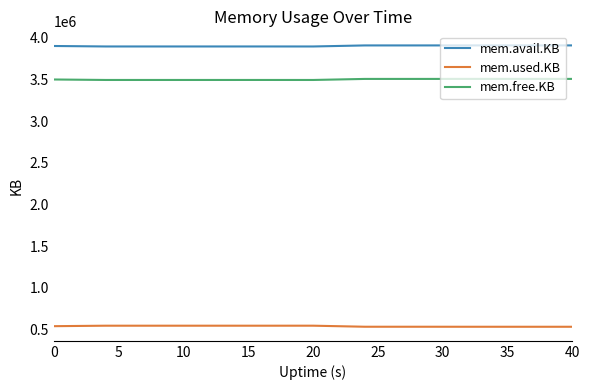

List the series in order of their peak value, highest first.

mem.avail.KB, mem.free.KB, mem.used.KB